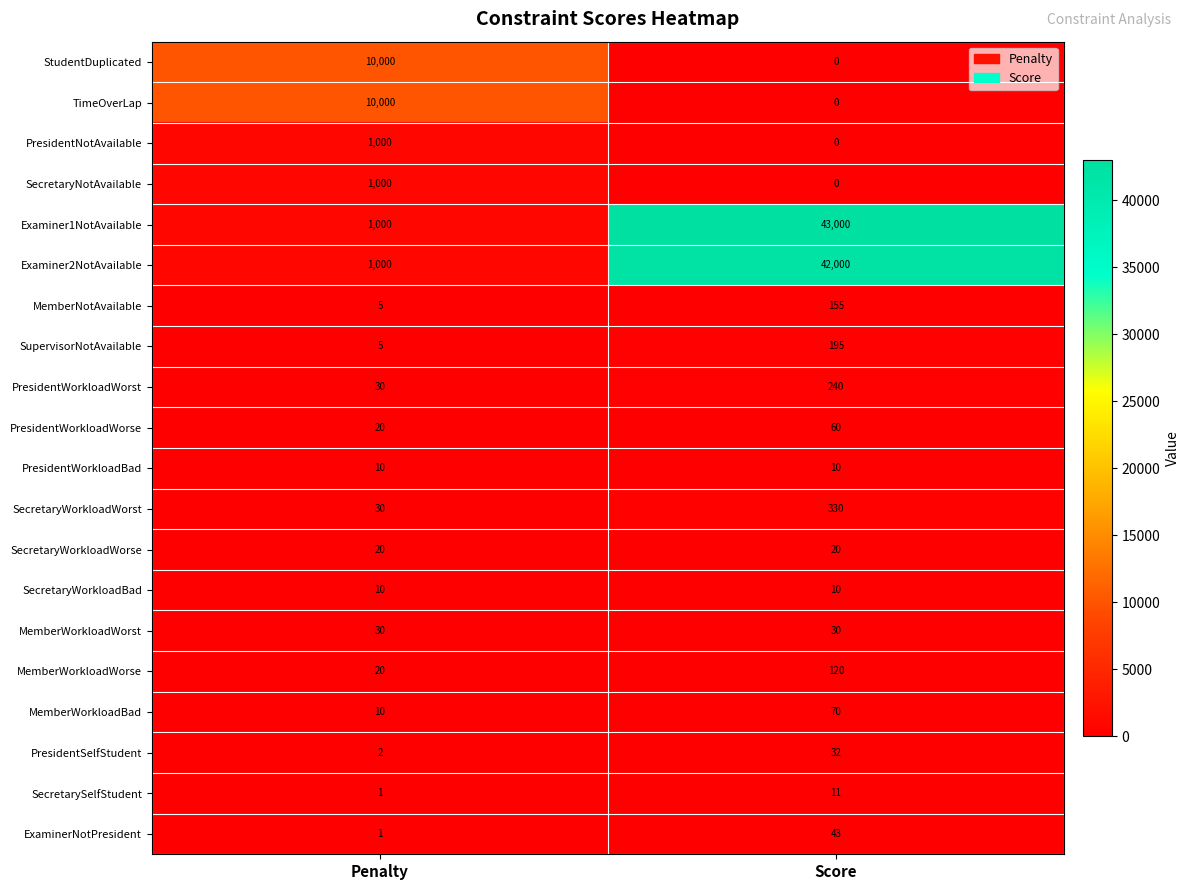

What is the difference between the highest and lowest values at Penalty?

9999